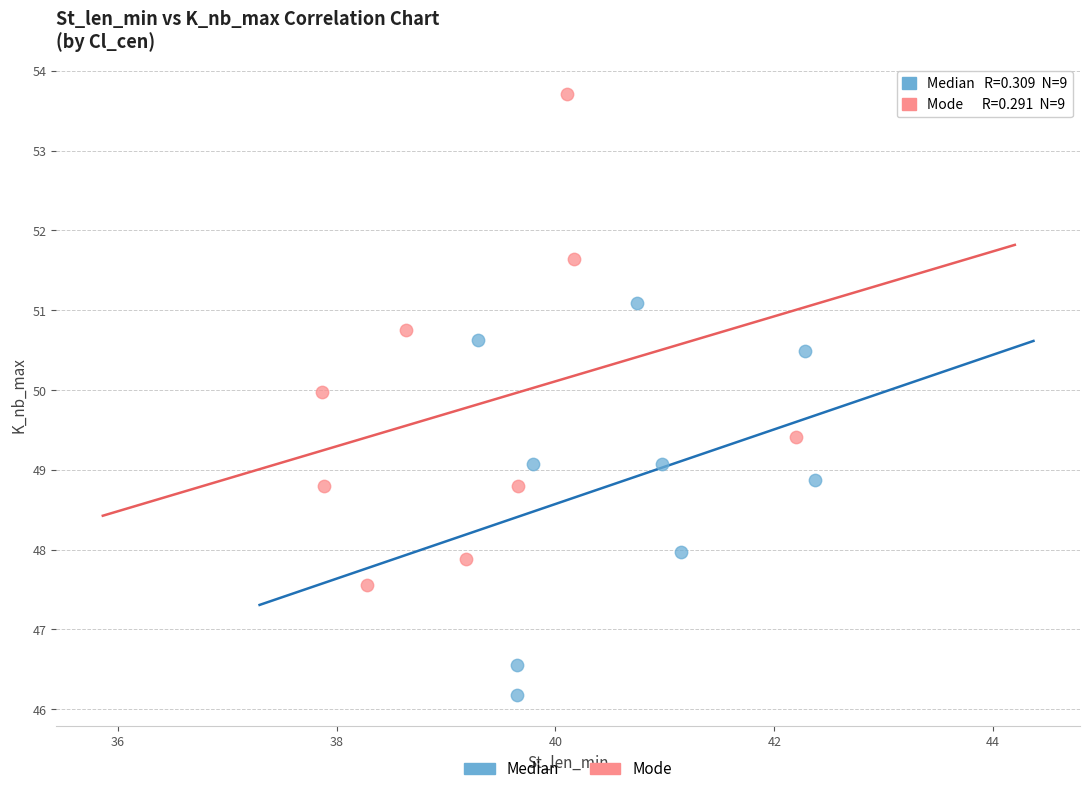

Which series reaches the maximum Y coordinate?

Mode